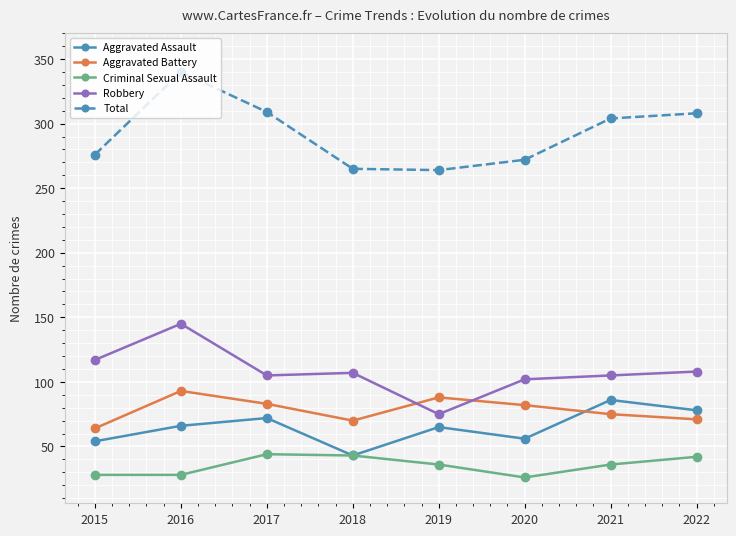

What is the value of the Criminal Sexual Assault point at the 2nd from the left?

28